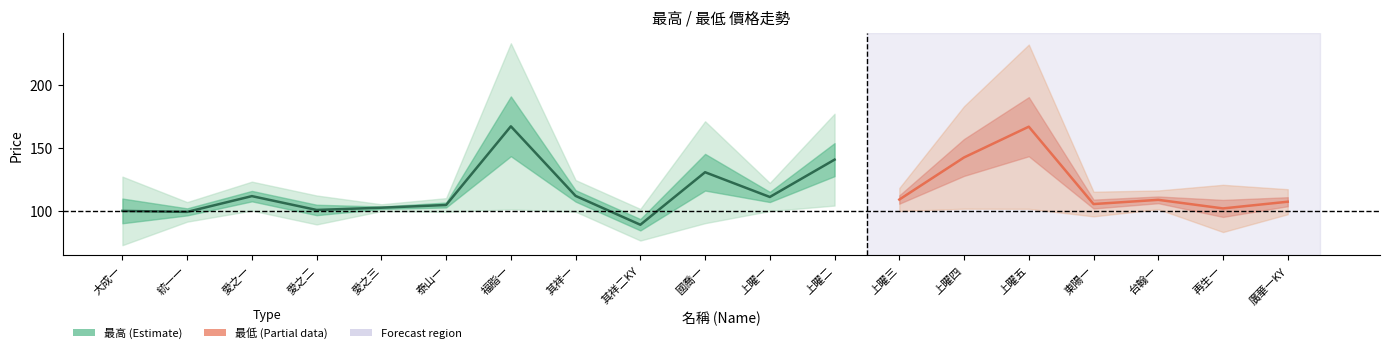

What are all the series names shown in the legend?

最高, 最低